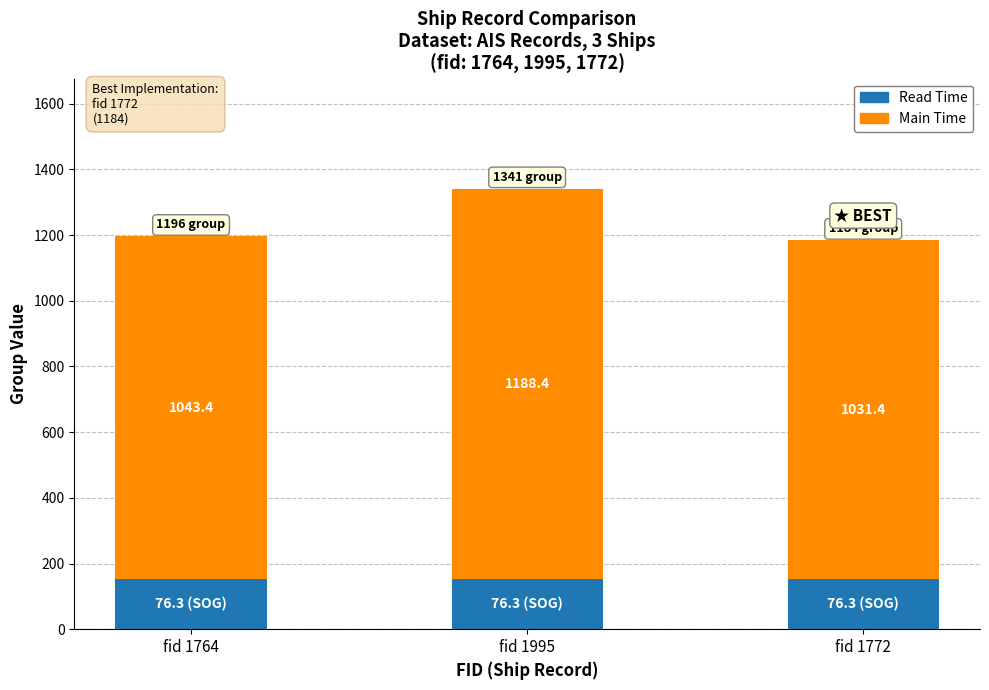

What is the total value across all series at fid 1772?

1184.0